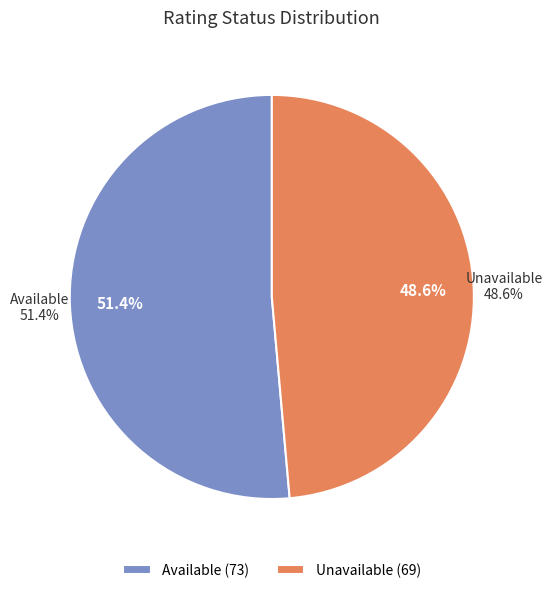

The Unavailable slice represents 42% of the pie. True or false?

False